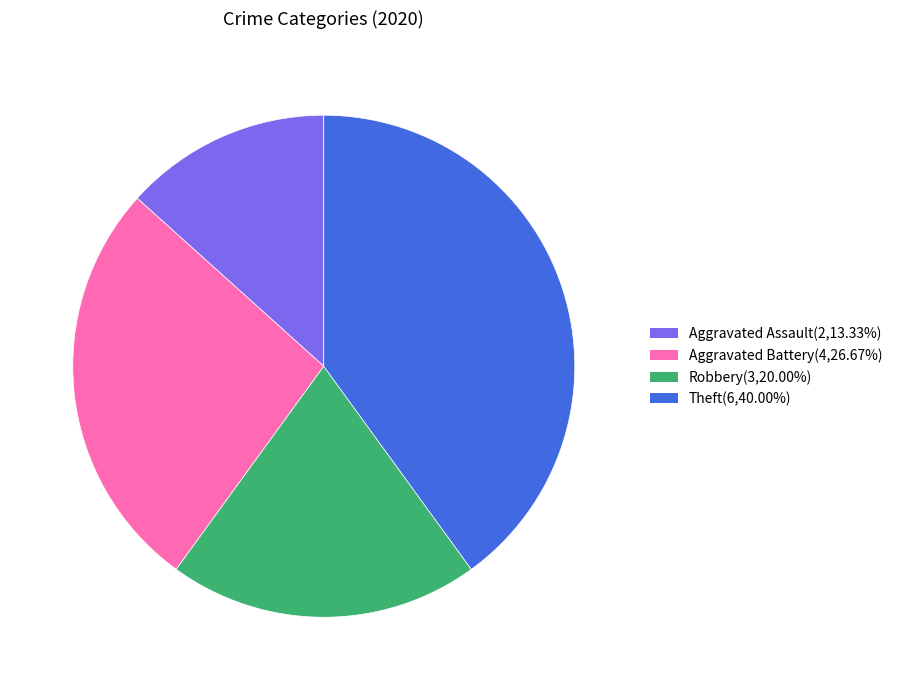

Combined, do Aggravated Assault and Aggravated Battery account for over 50%?

No